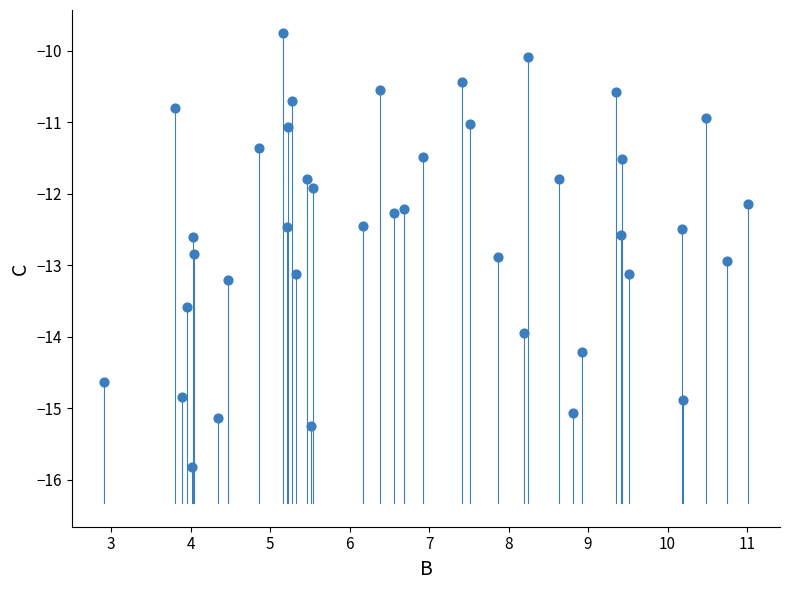

What is the range of Y values (max minus min)?

6.1